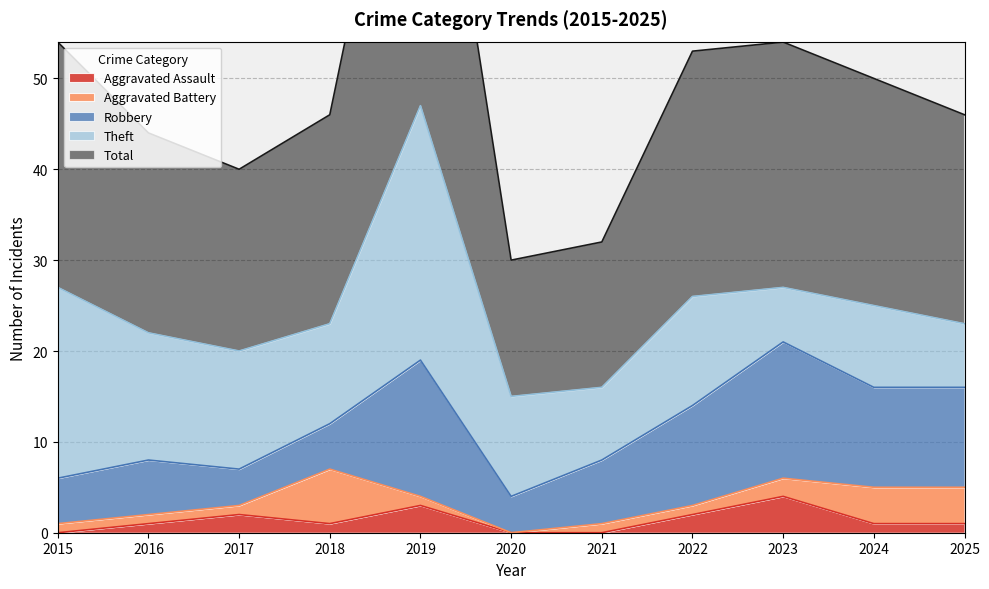

What is the sum of all Aggravated Assault values?

15